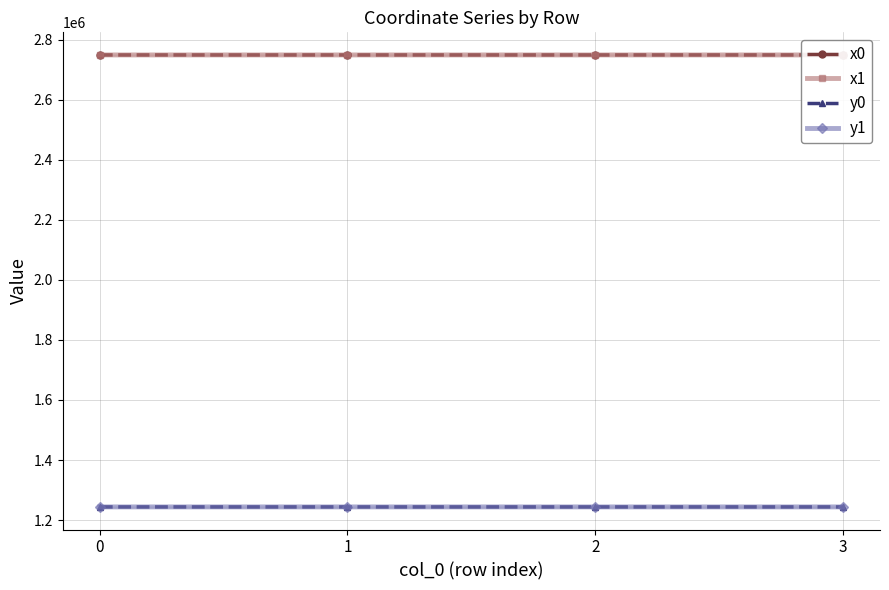

What is the difference between the x1 values at 3 and 0?

31.8